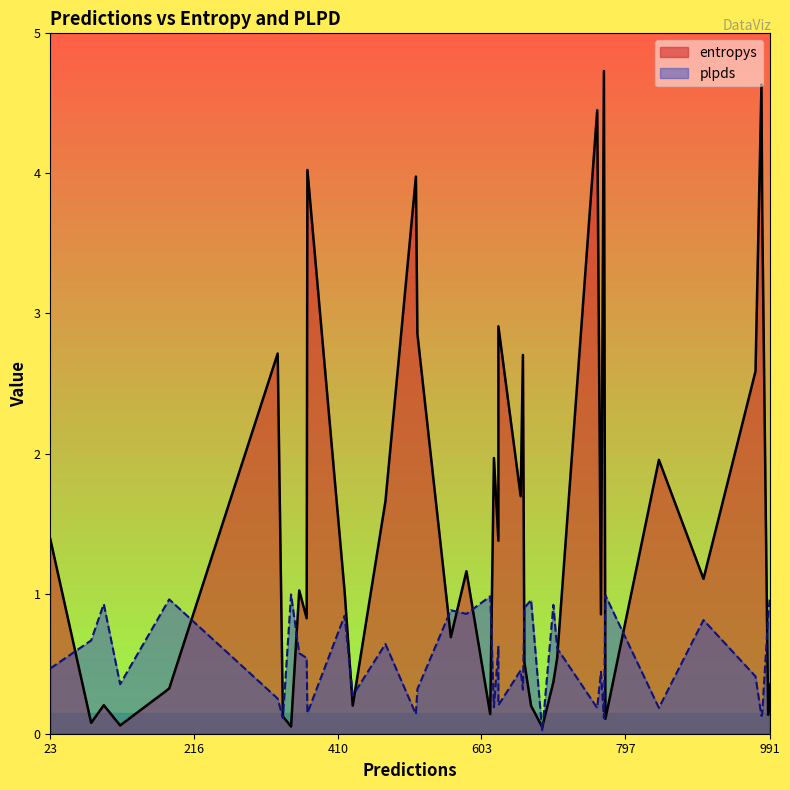

Rank the categories by entropys value from lowest to highest.

685, 347, 117, 78, 770, 336, 989, 615, 670, 430, 95, 183, 991, 700, 661, 705, 562, 368, 764, 419, 358, 902, 583, 626, 23, 474, 656, 842, 620, 972, 659, 329, 517, 626, 981, 515, 369, 759, 980, 768